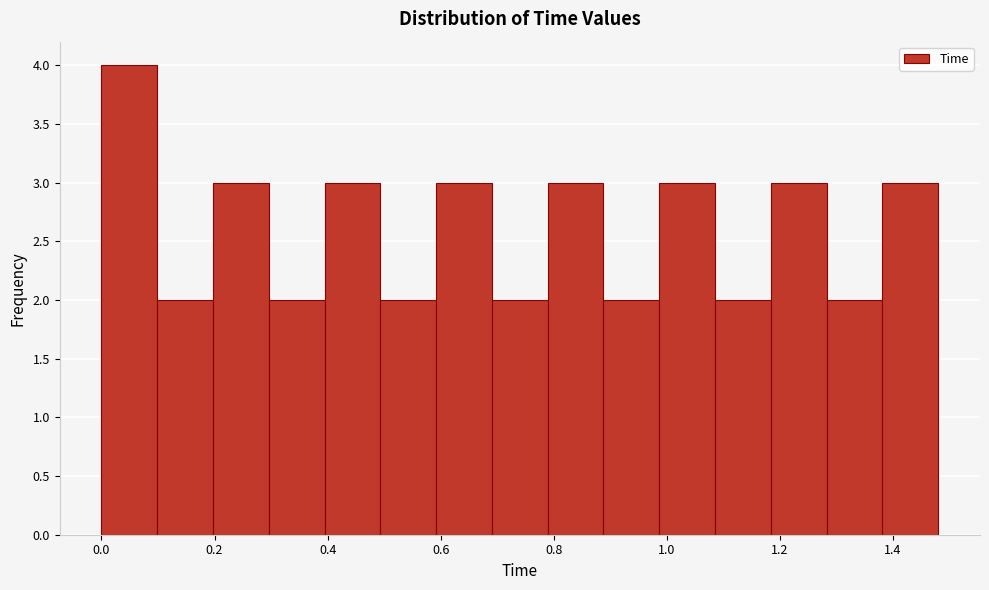

Reading left to right, transcribe this chart: for each bar, give the range it covers on the x-axis and its height. Neither the bar edges nor the heights are printed on the chart, so give them approximately, as read against the axes.

0.00 to 0.10: 4
0.10 to 0.20: 2
0.20 to 0.30: 3
0.30 to 0.40: 2
0.40 to 0.50: 3
0.50 to 0.60: 2
0.60 to 0.70: 3
0.70 to 0.78: 2
0.78 to 0.88: 3
0.88 to 0.98: 2
0.98 to 1.08: 3
1.08 to 1.18: 2
1.18 to 1.28: 3
1.28 to 1.38: 2
1.38 to 1.48: 3